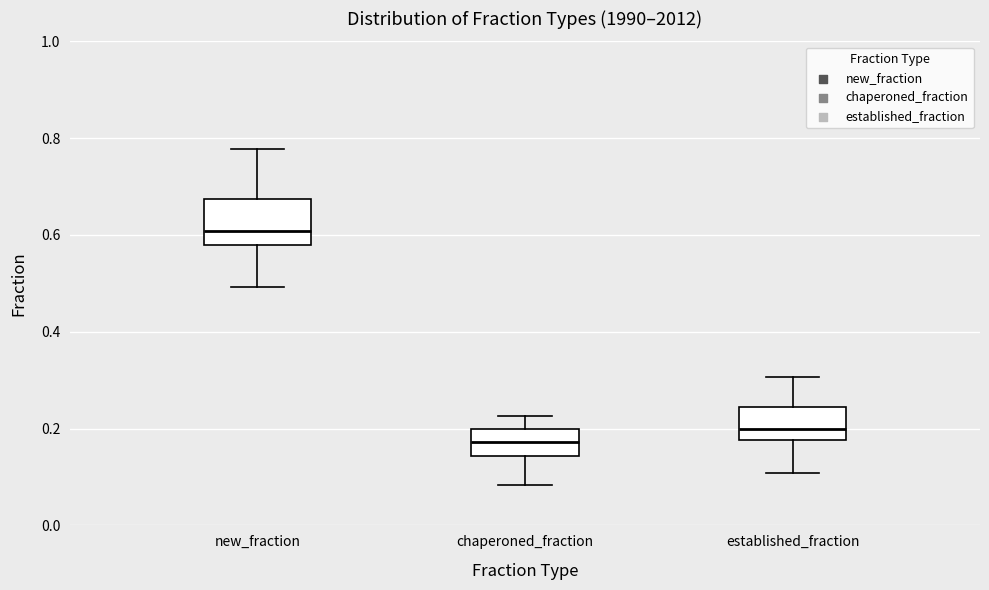

Where does the lower whisker of the box for established_fraction end on the y-axis? The values are not printed on the chart, so give them approximately, as read against the axis.

0.10